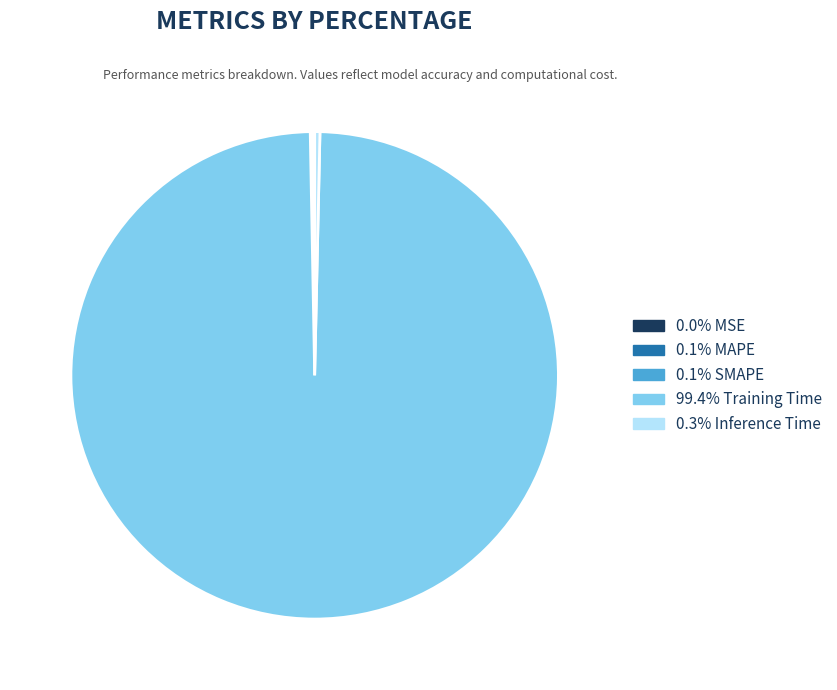

Is there any slice that represents more than half of the pie?

Yes